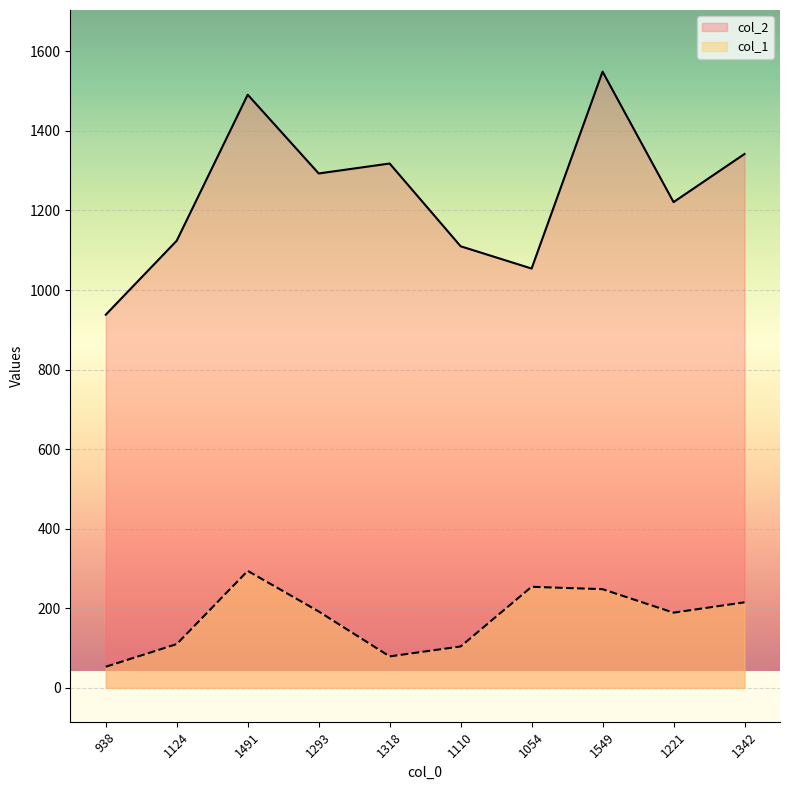

What is the value of the col_2 point at the 5th from the left?

1318